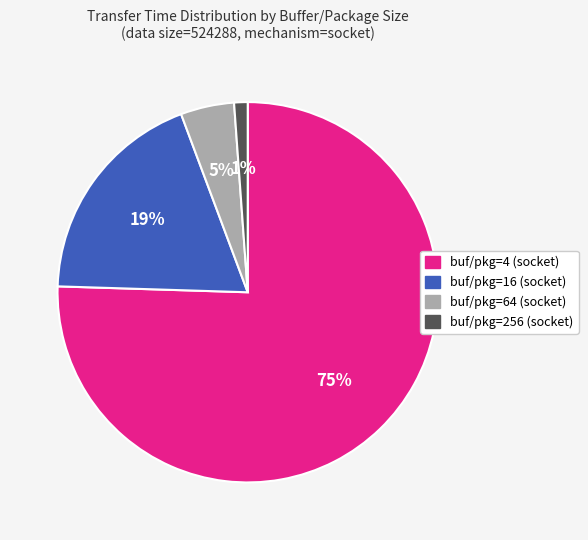

Does any single category account for the majority?

Yes